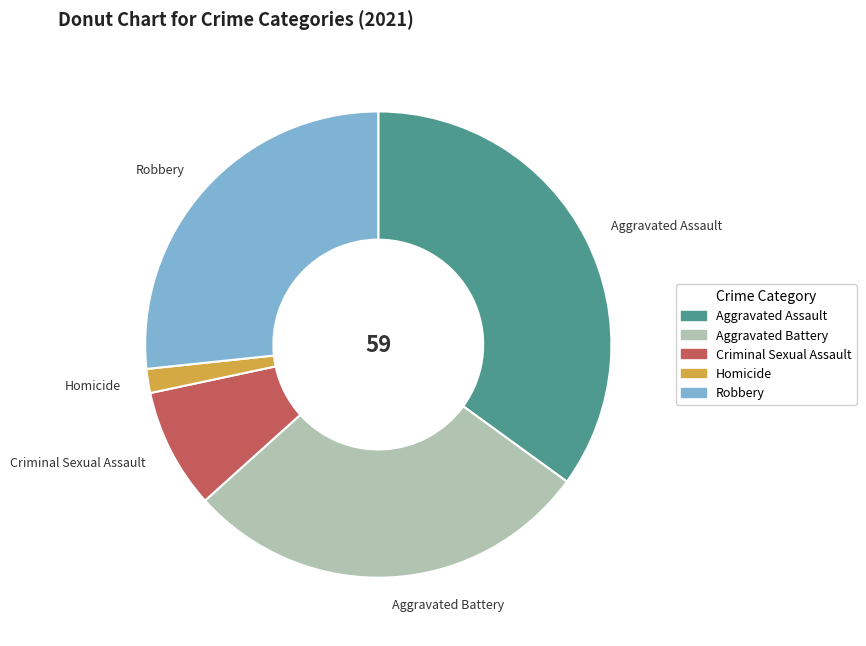

Rank the categories by value from lowest to highest.

Homicide, Criminal Sexual Assault, Robbery, Aggravated Battery, Aggravated Assault